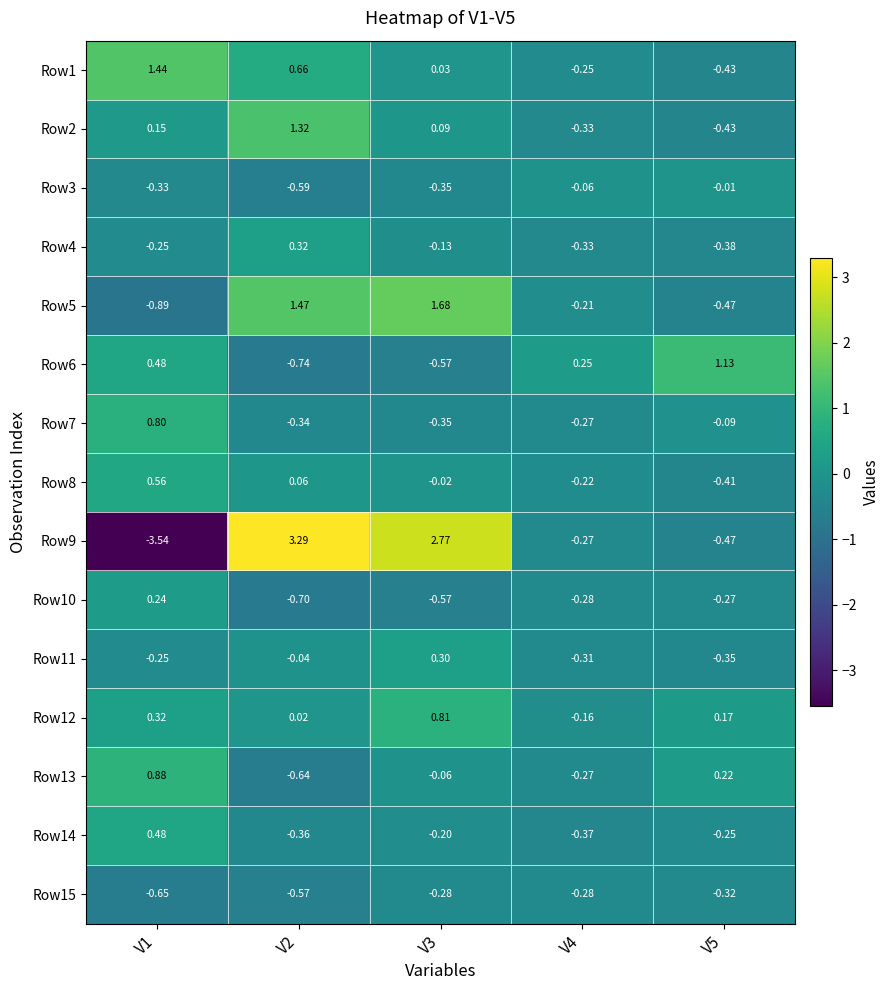

How many values in the Row9 series exceed 0?

2